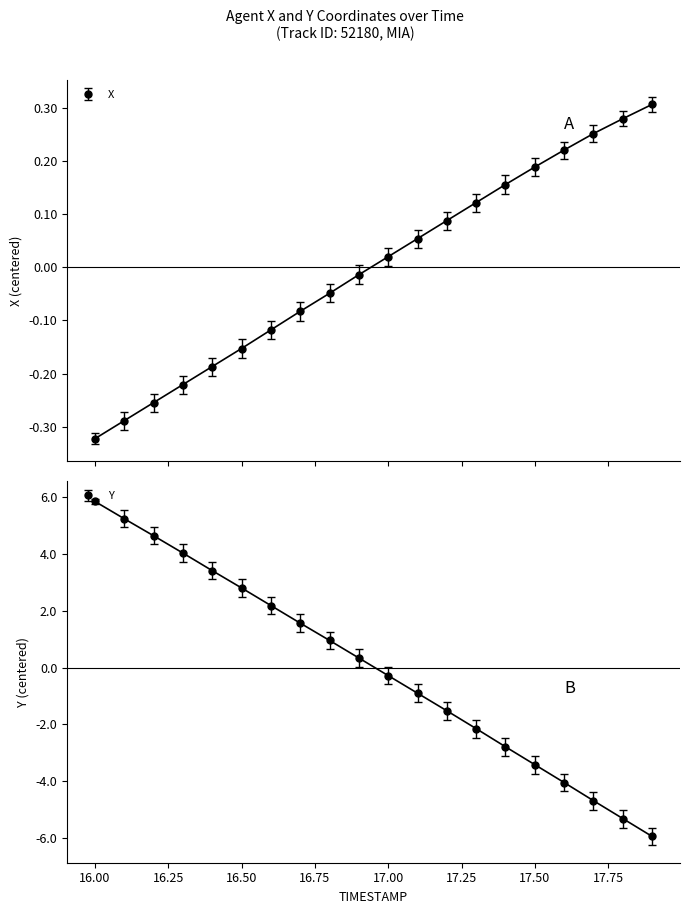

True or false: X has more than 0 points higher than both neighbors.

False